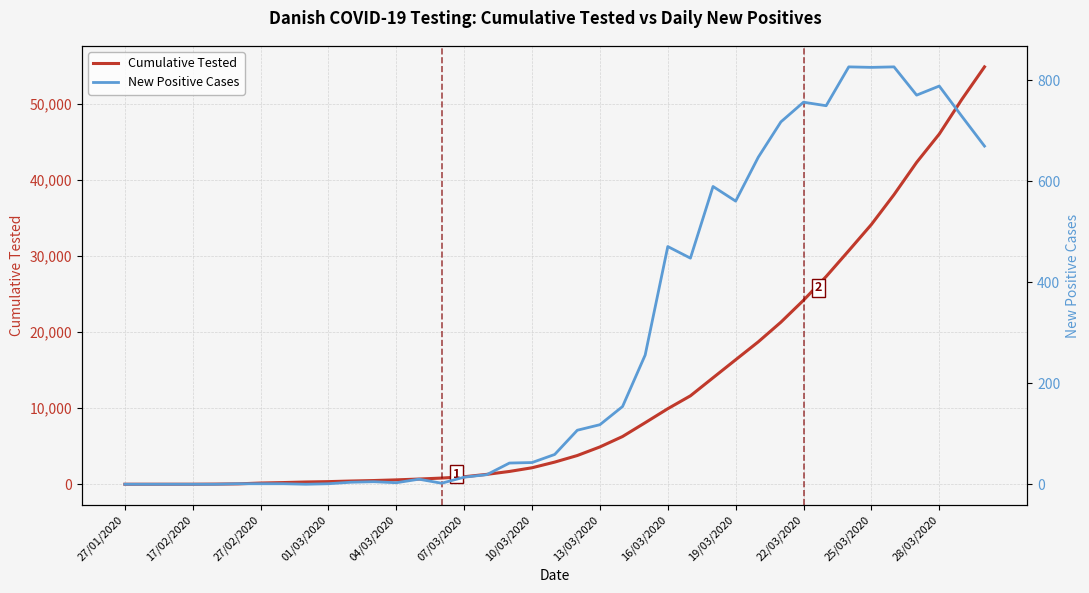

Which series changed the most between 27/01/2020 and 27/02/2020?

Cumulative Tested